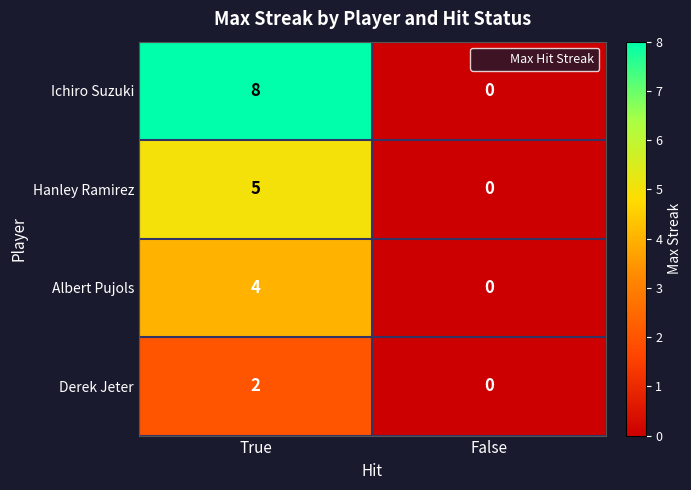

Read the Albert Pujols value at True.

4